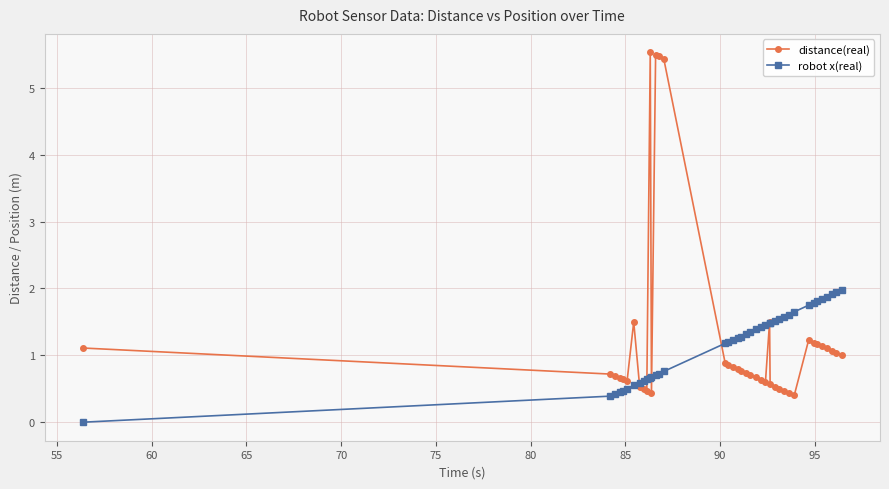

How many positive values does the robot x(real) series have?

39